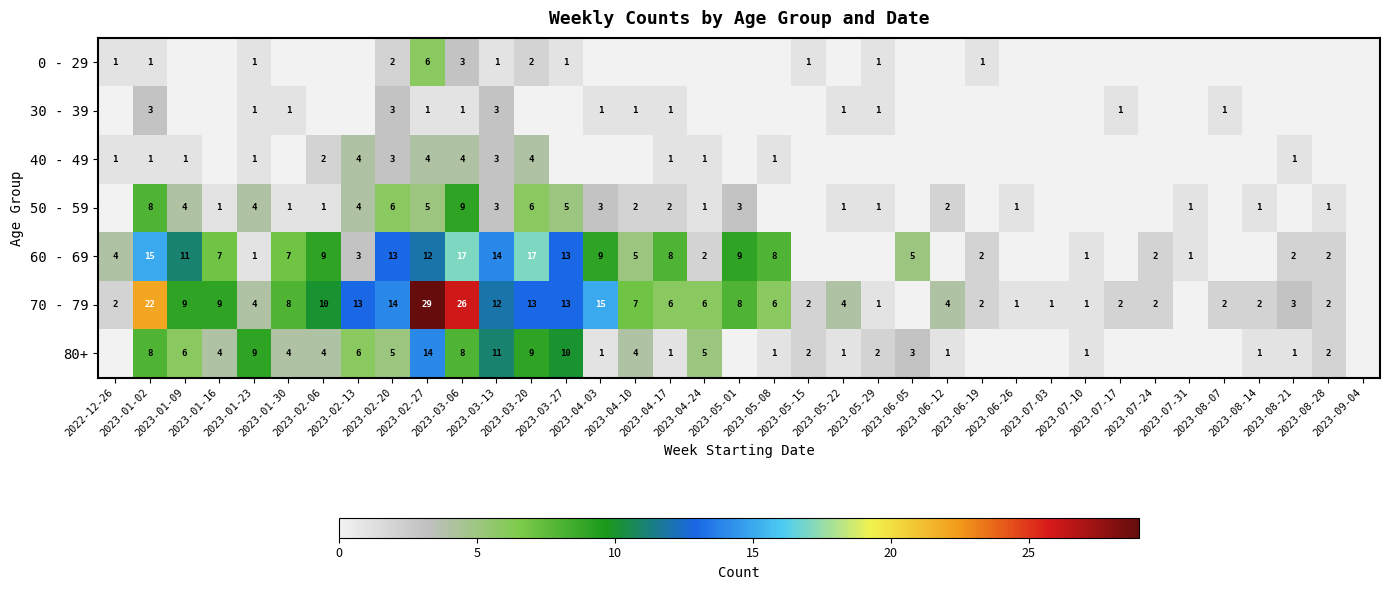

True or false: 0 - 29 has a value of -2 at 2023-07-10.

False